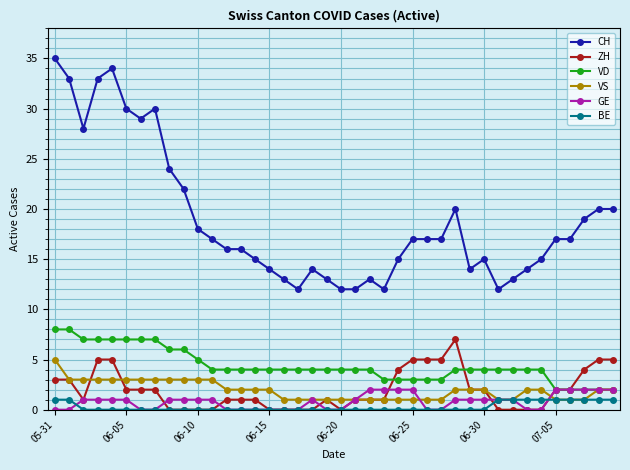

How many categories are shown in the chart?

40